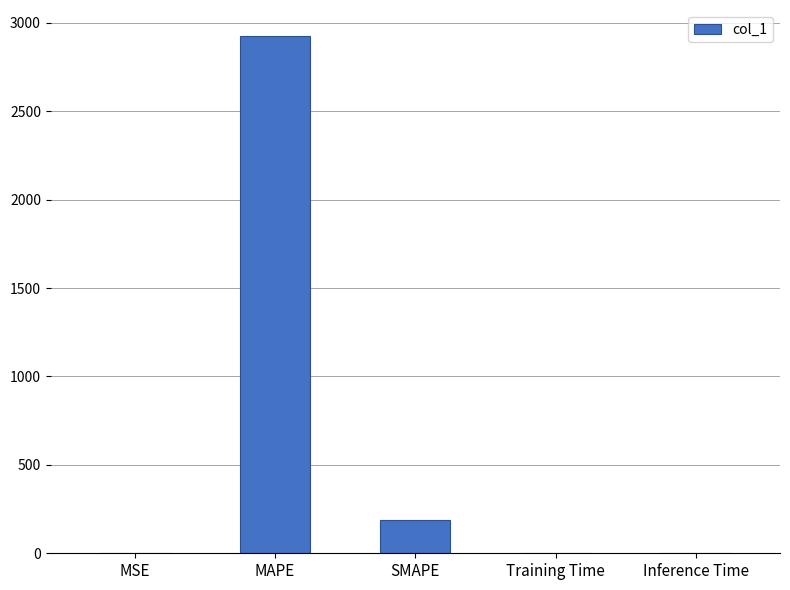

How many distinct data groups are displayed?

1